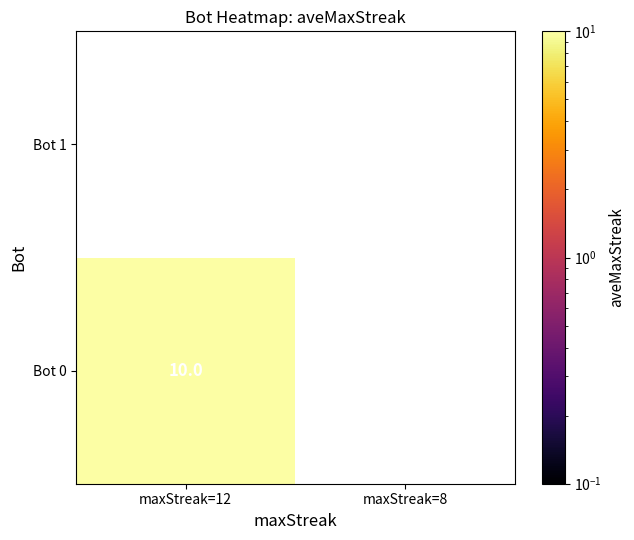

Is it true that Bot 0 equals 4 at Bot 0?

False